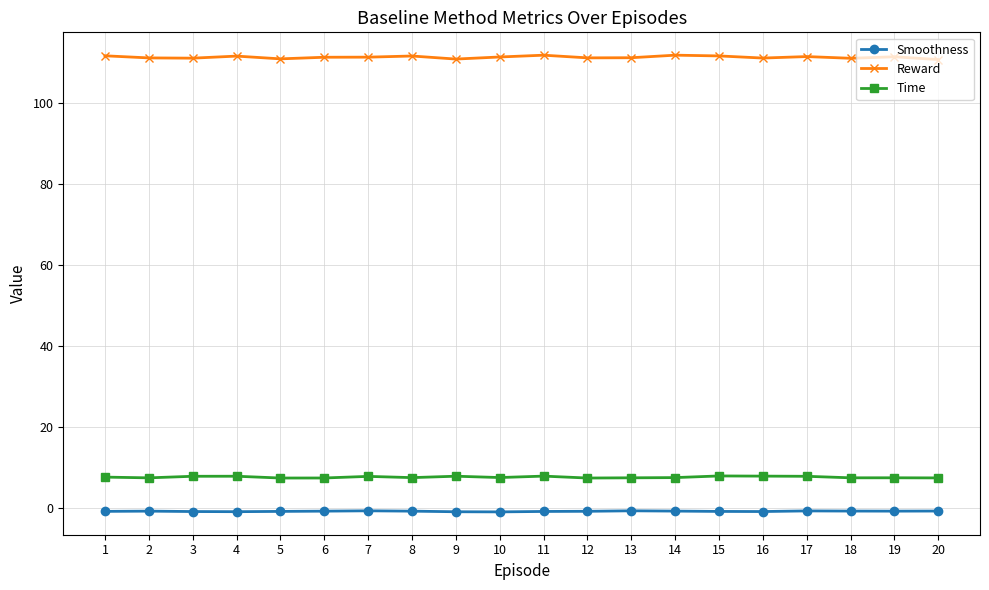

Which series has the widest spread of values?

Reward